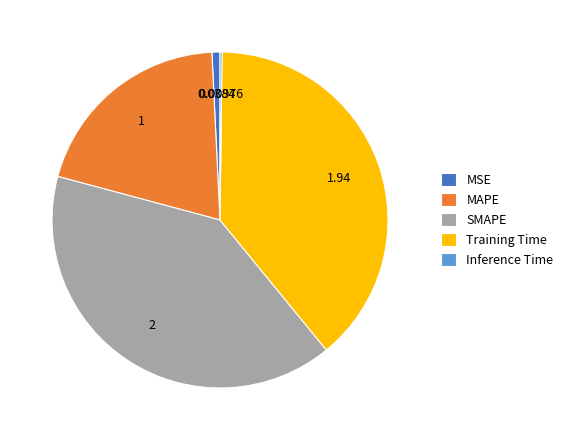

Which slice is the largest?

SMAPE